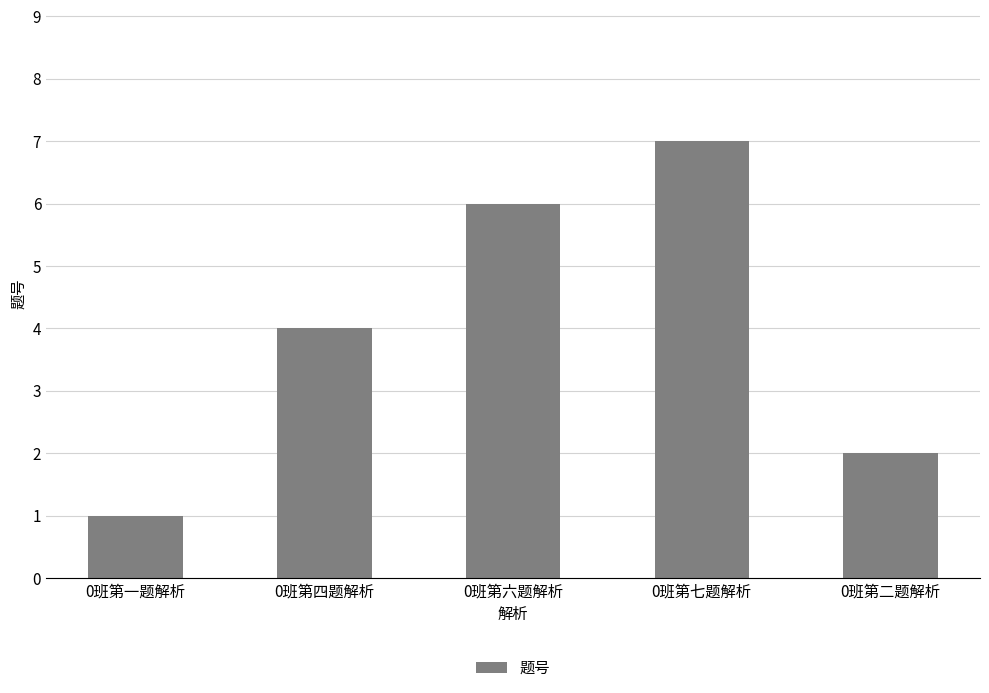

Read the value at 0班第四题解析.

4